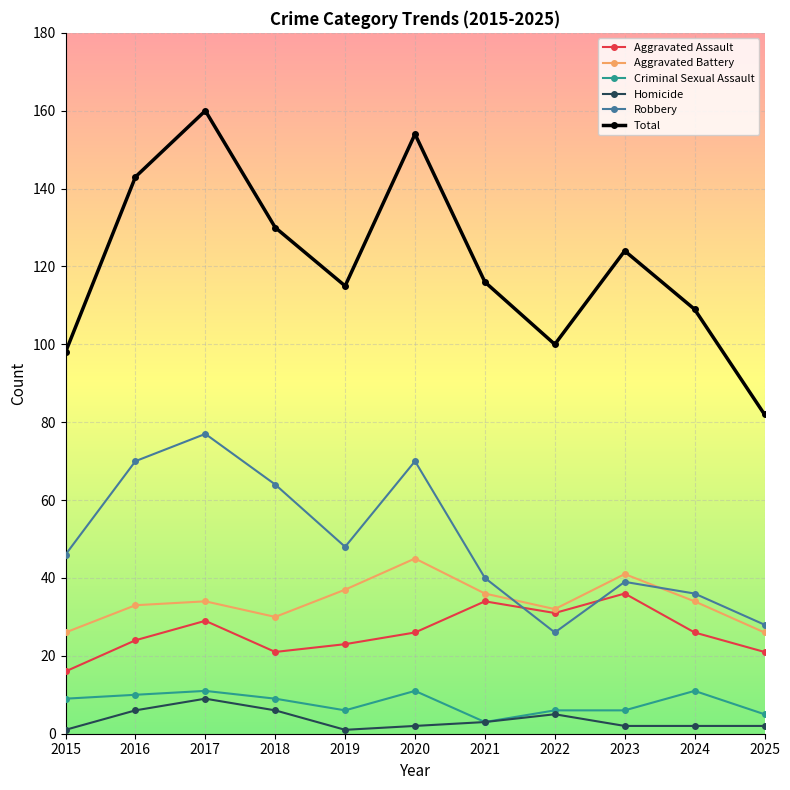

Between 2019 and 2021, which series saw the biggest shift?

Aggravated Assault